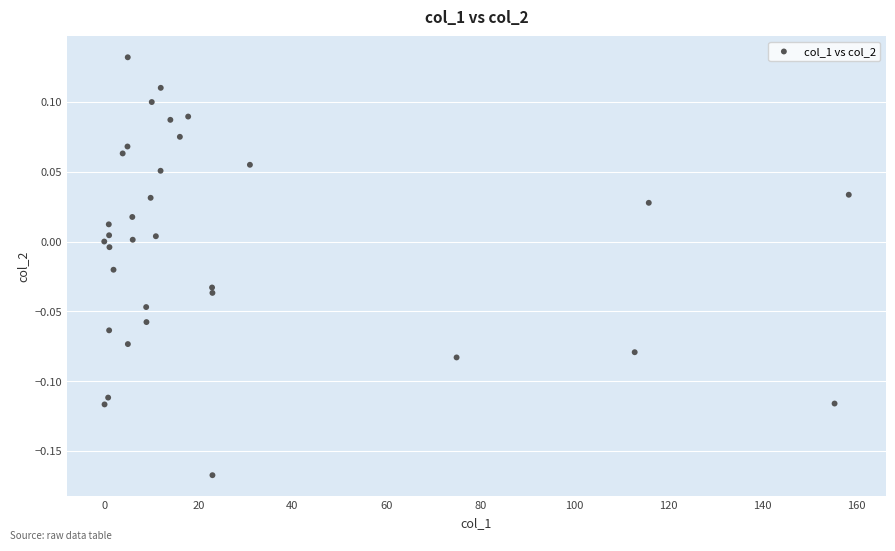

What is the range of Y values (max minus min)?

0.3